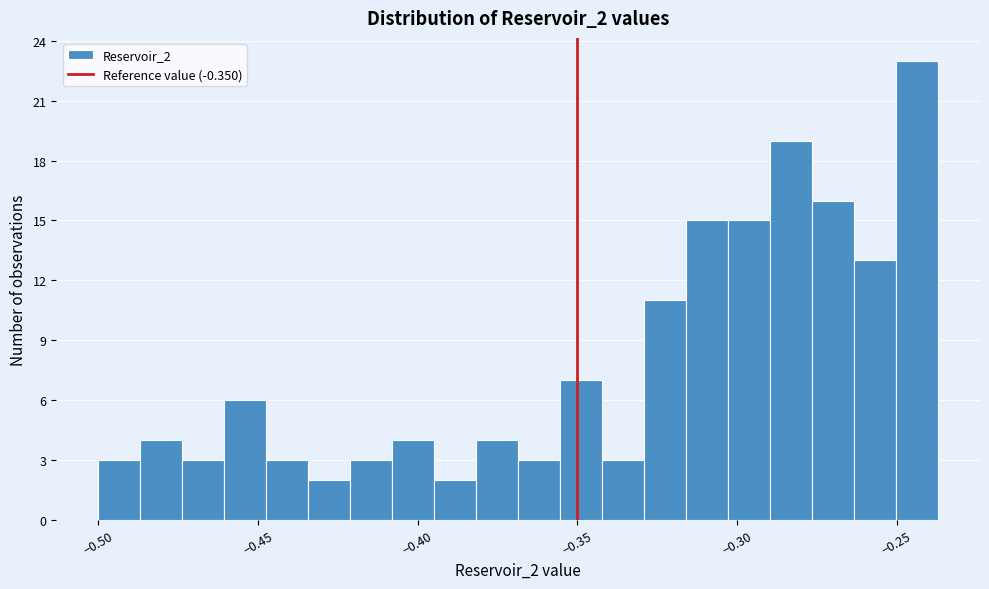

Read against the x-axis, roughly where is the centre of the tallest bar?

-0.245